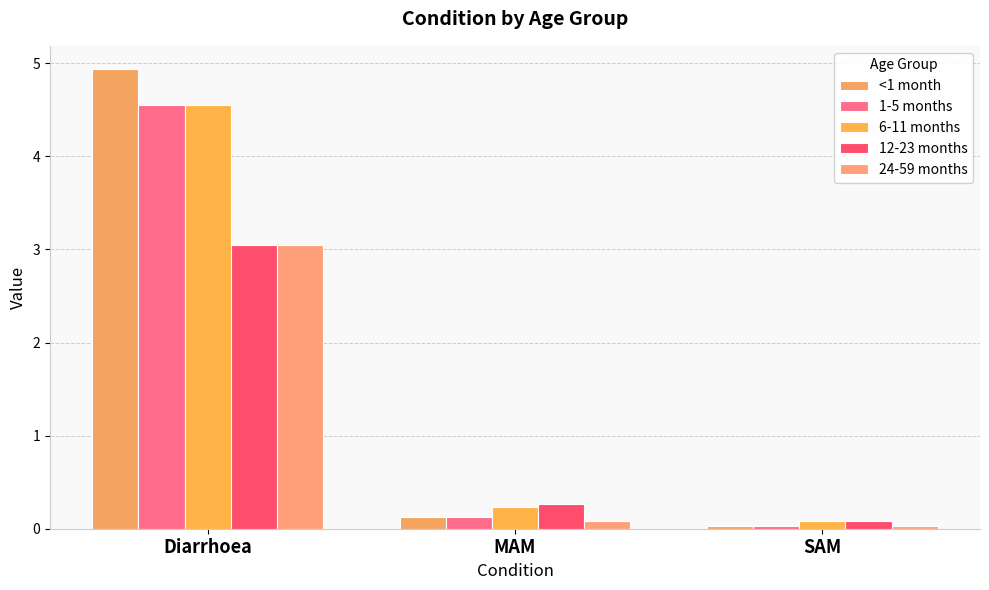

Count the number of categories in the chart.

3